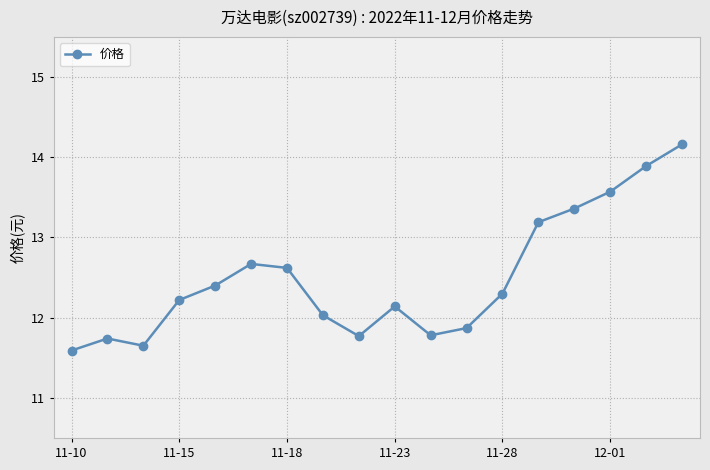

Count the number of values greater than 12.

12